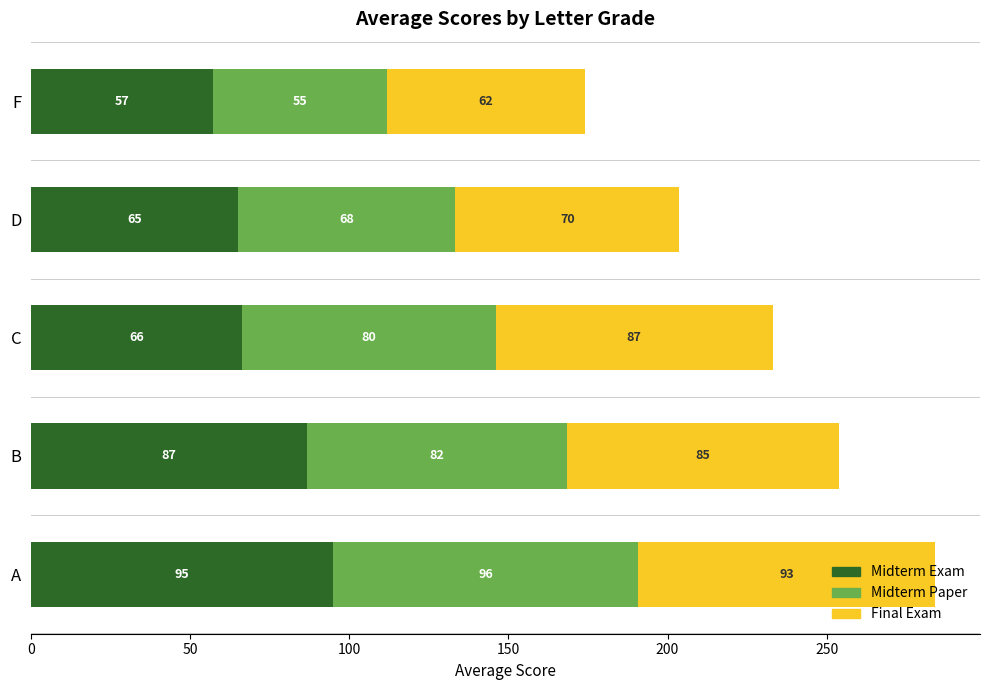

What is the lowest value of the Midterm Exam series?

57.3